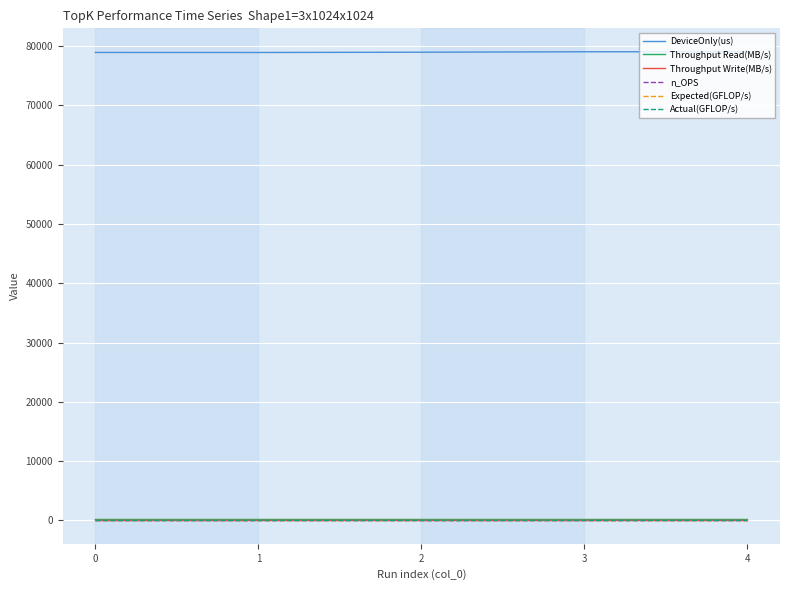

Does the chart display data point markers on the line(s)?

No